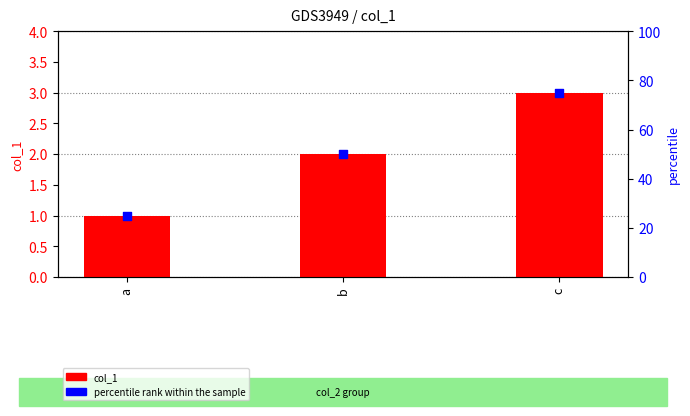

Is the value of percentile rank within the sample at a greater than the value of col_1 at b?

Yes